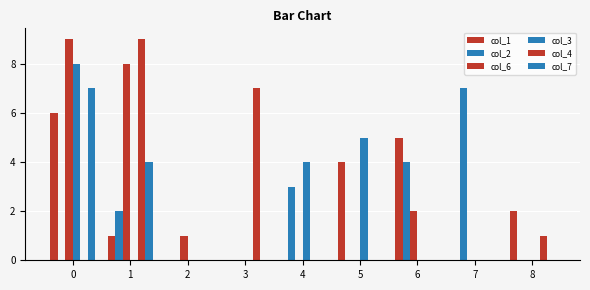

How many groups of bars are there?

9